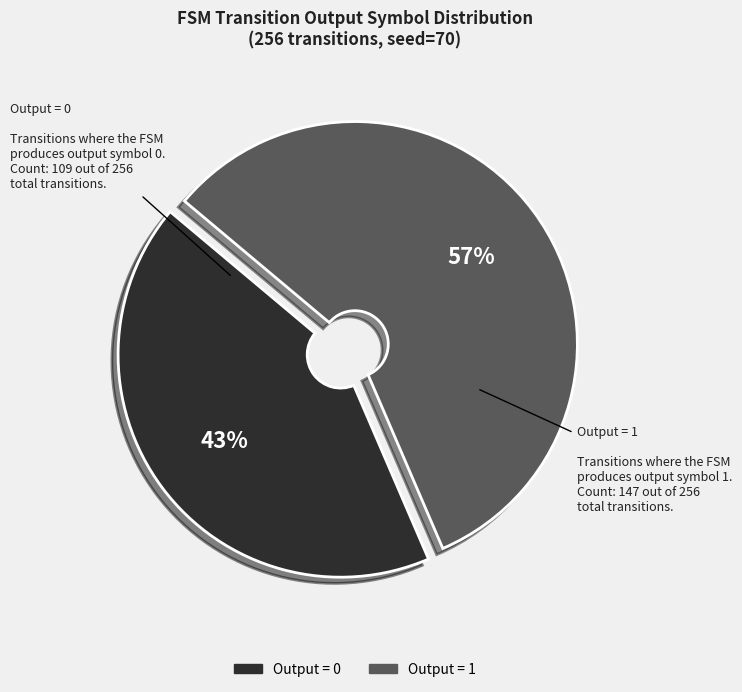

Does any single category account for the majority?

Yes